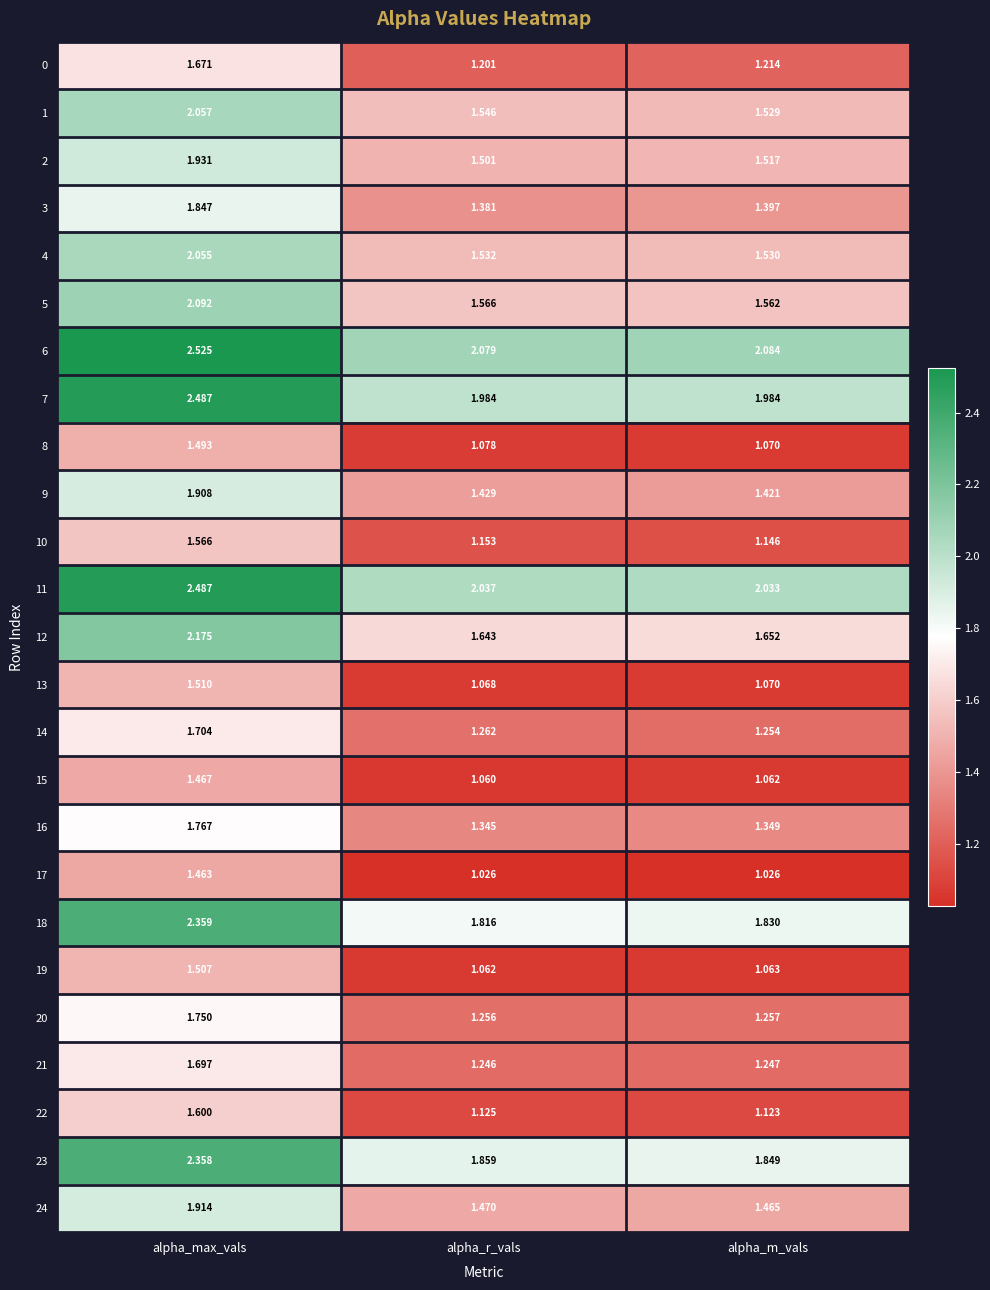

Rank the categories by 5 value from highest to lowest.

alpha_max_vals, alpha_r_vals, alpha_m_vals